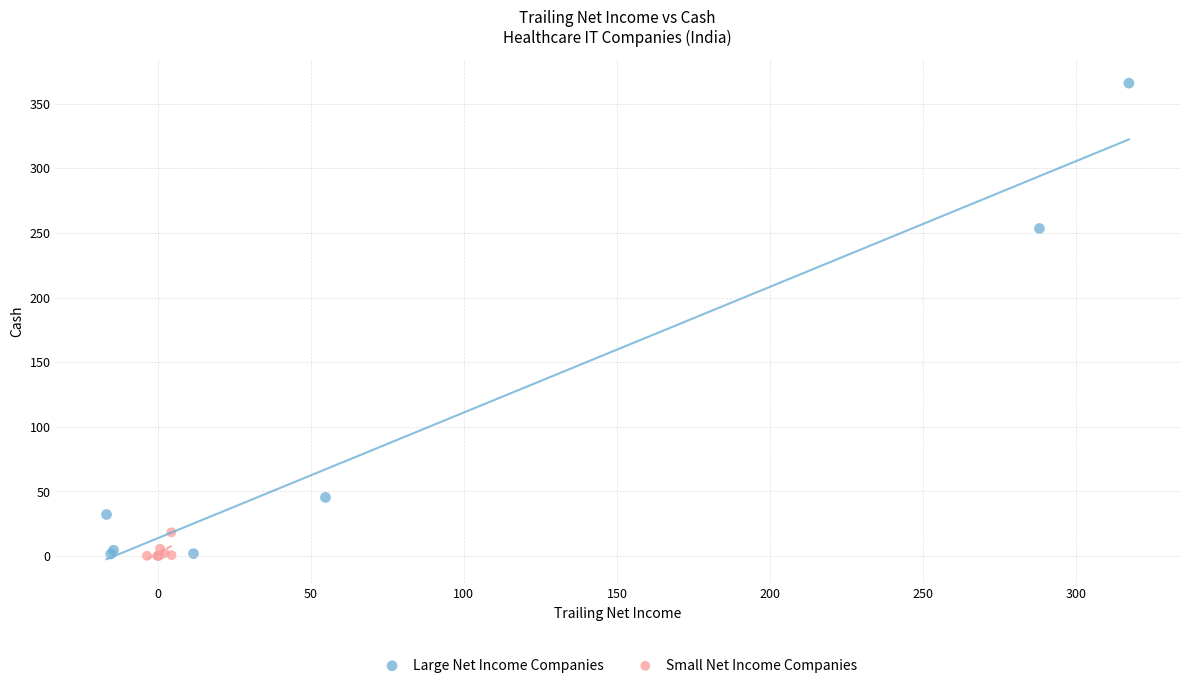

Which series contains the highest Y value?

Large Net Income Companies